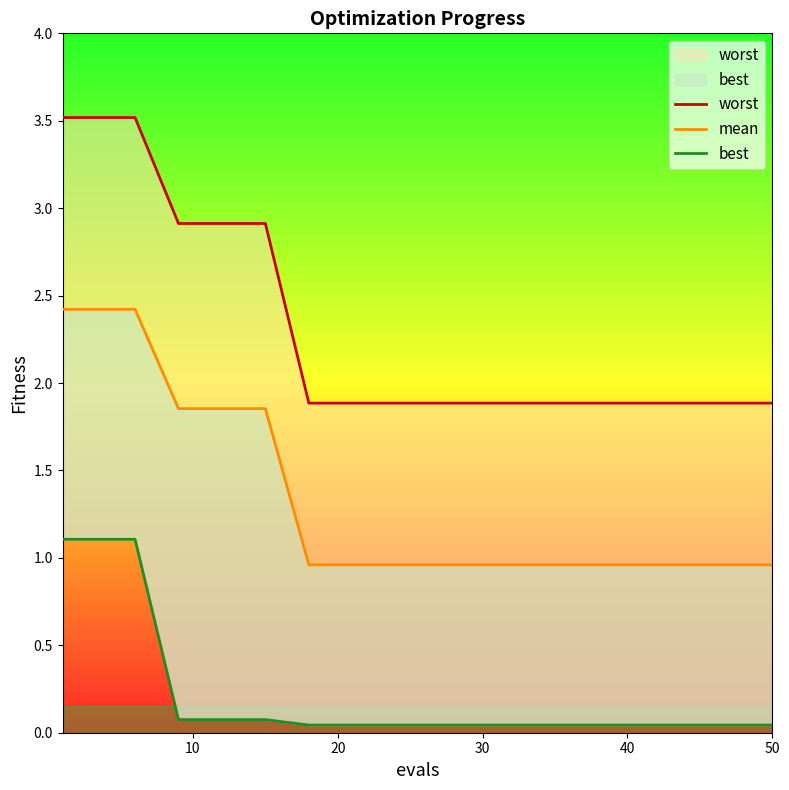

Is this an area chart (filled region under the line)?

No